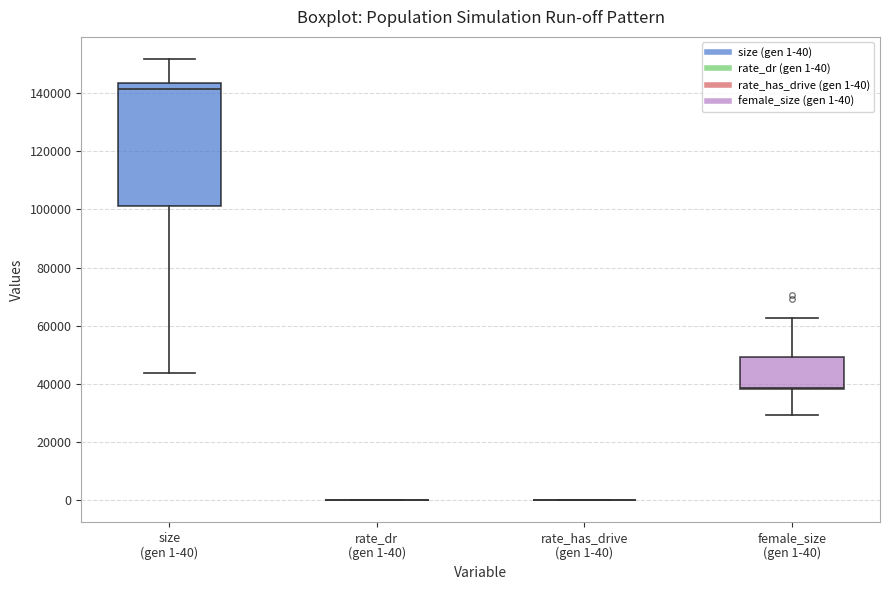

Reading left to right, read every box against the y-axis: the position of its median line, the range the box covers, and the ends of its whiskers. The values are not printed on the chart, so give them approximately, as read against the axis.

size (gen 1-40): median 142000, box 102000 to 144000, whiskers 44000 to 152000
rate_dr (gen 1-40): box collapsed to a line at 0, whiskers 0 to 0
rate_has_drive (gen 1-40): box collapsed to a line at 0, whiskers 0 to 0
female_size (gen 1-40): median 38000 (drawn on the box's lower edge), box 38000 to 50000, whiskers 30000 to 62000